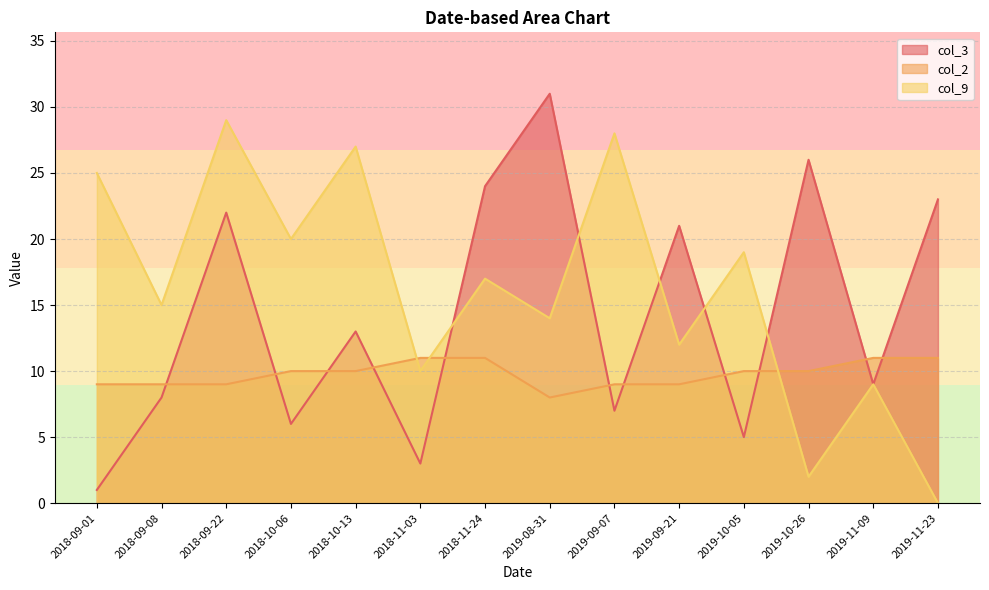

What is the label of the 8th point from the left?

2019-08-31